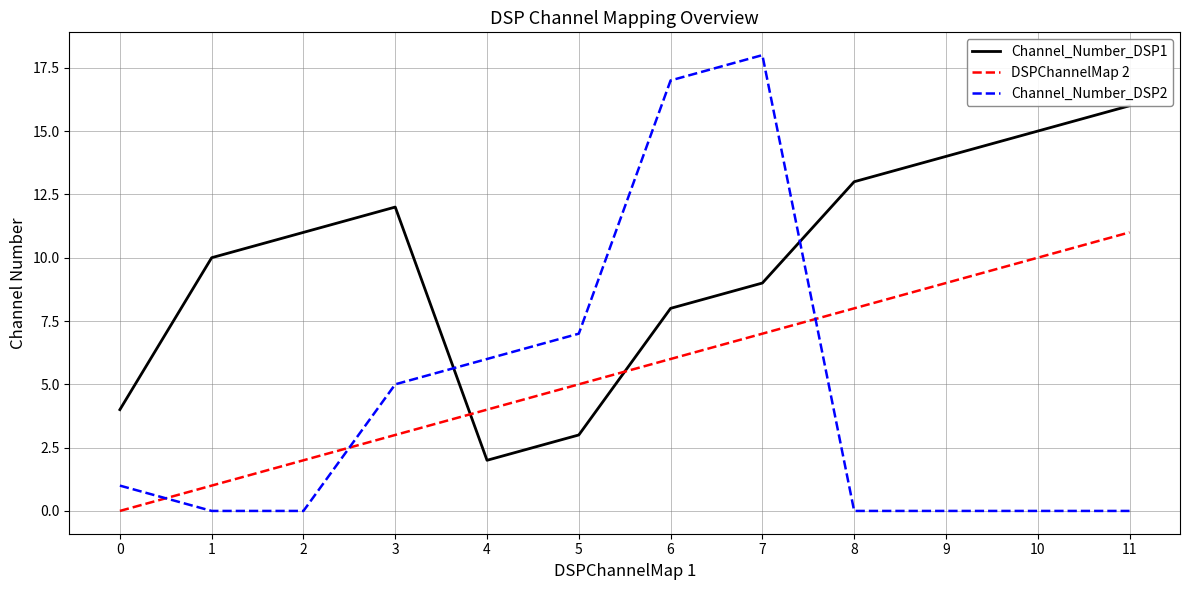

List the series in order of their overall mean, lowest first.

Channel_Number_DSP2, DSPChannelMap 2, Channel_Number_DSP1